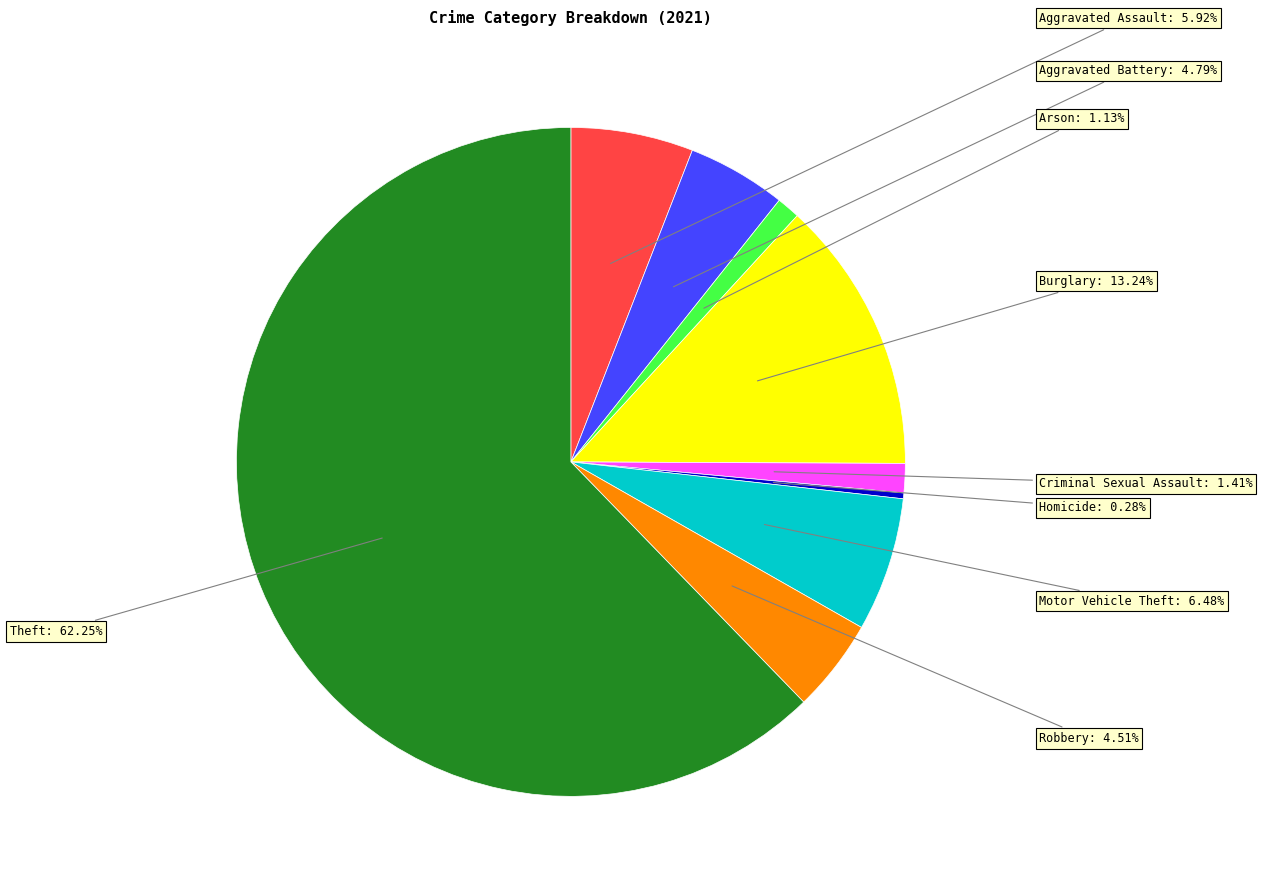

Is there a majority slice in this chart?

Yes